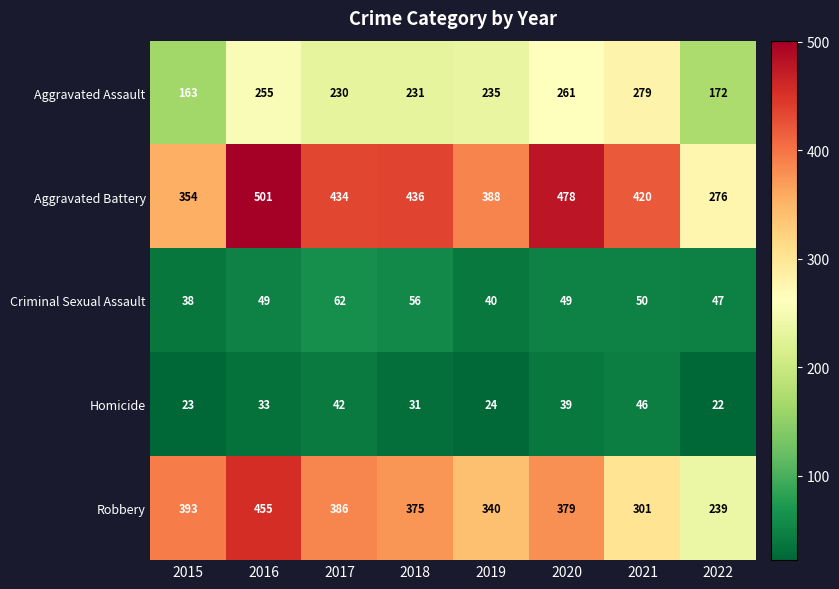

What is the spread (max minus min) of values at 2019?

364